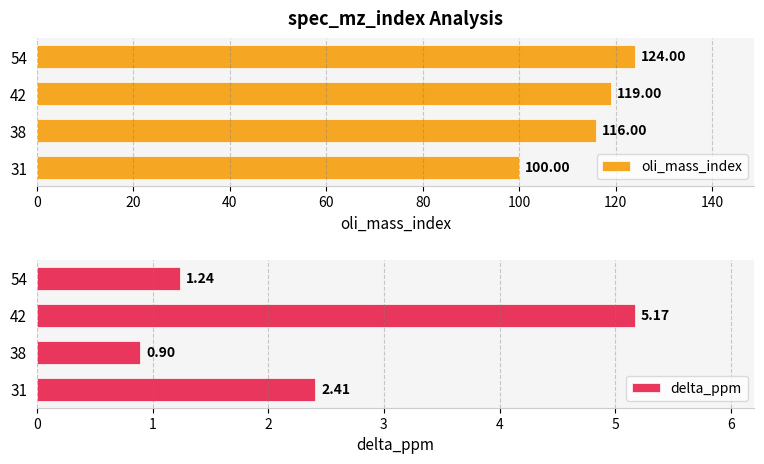

What is the difference between the maximum and second lowest values in the oli_mass_index series?

8